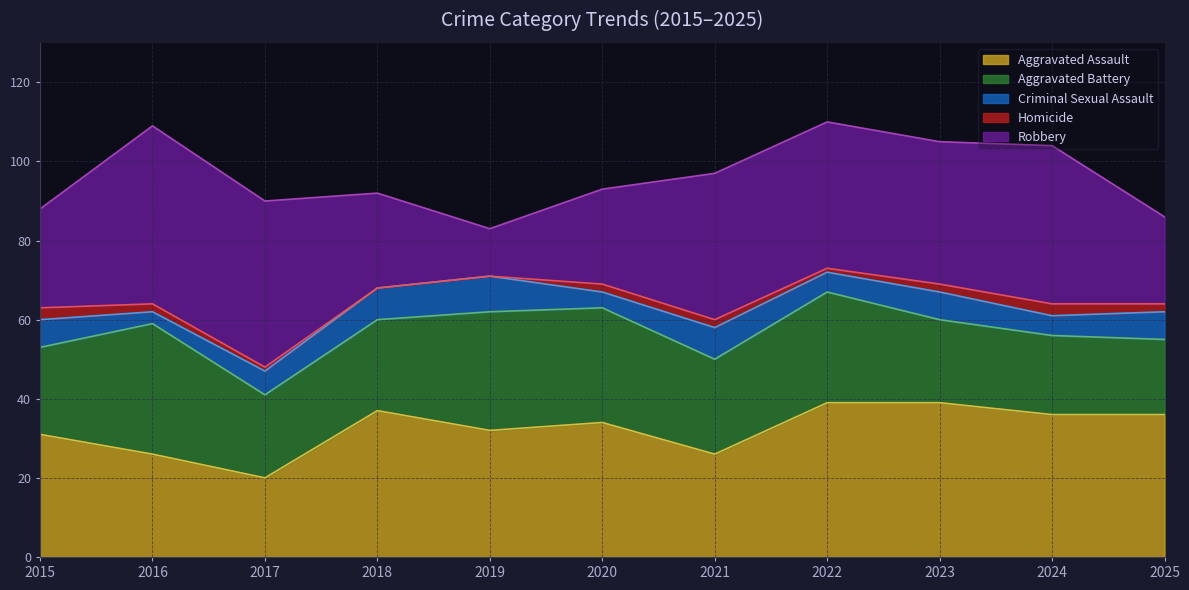

At which category is the sum across all series the highest?

2022